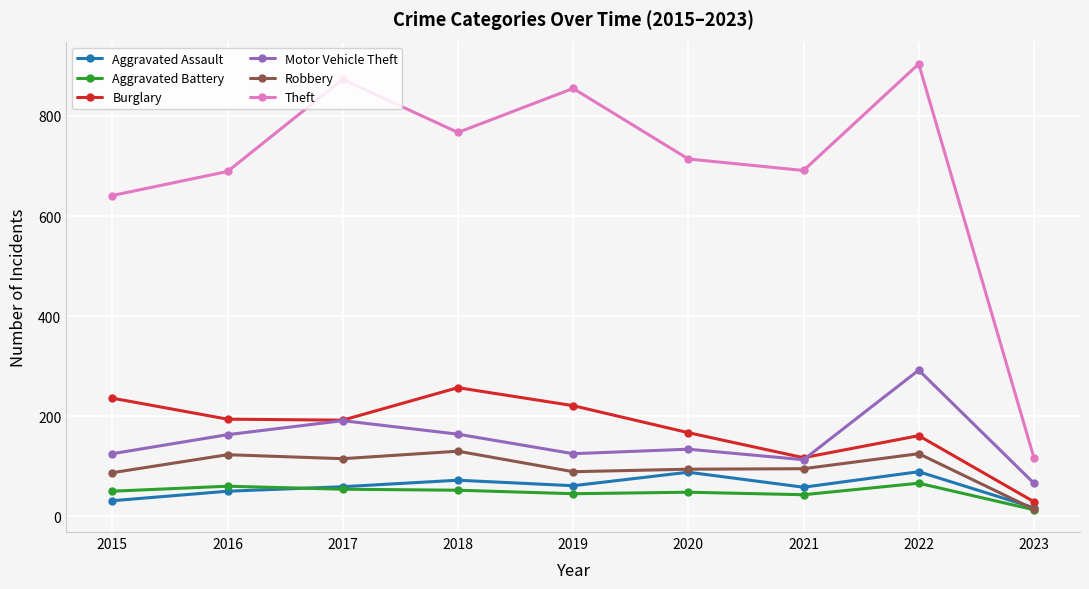

True or false: Aggravated Battery and Motor Vehicle Theft intersect in this chart.

False